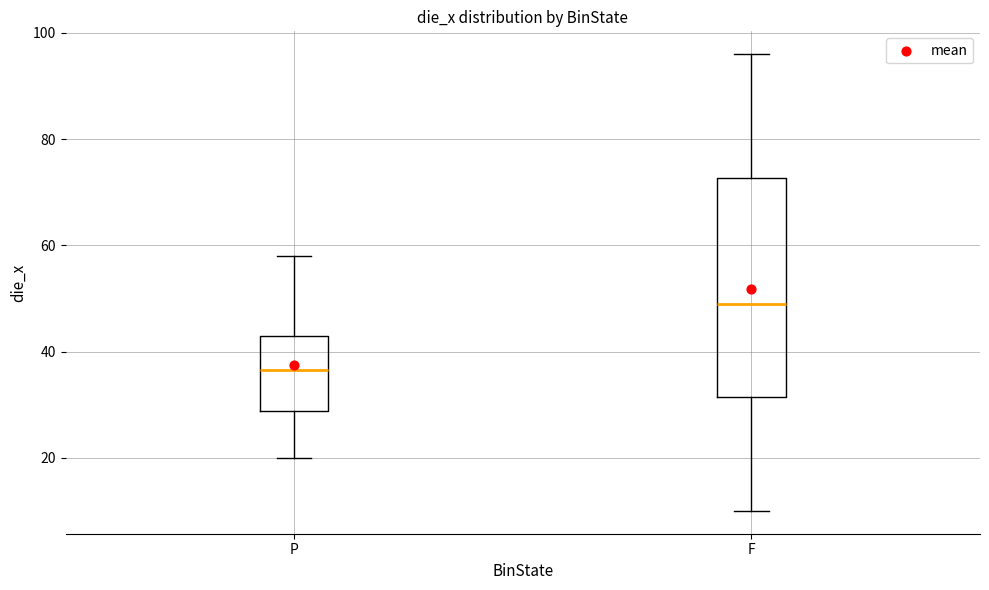

Reading left to right, read every box against the y-axis: the position of its median line, the range the box covers, and the ends of its whiskers. The values are not printed on the chart, so give them approximately, as read against the axis.

P: median 36, box 28 to 44, whiskers 20 to 58
F: median 50, box 32 to 72, whiskers 10 to 96